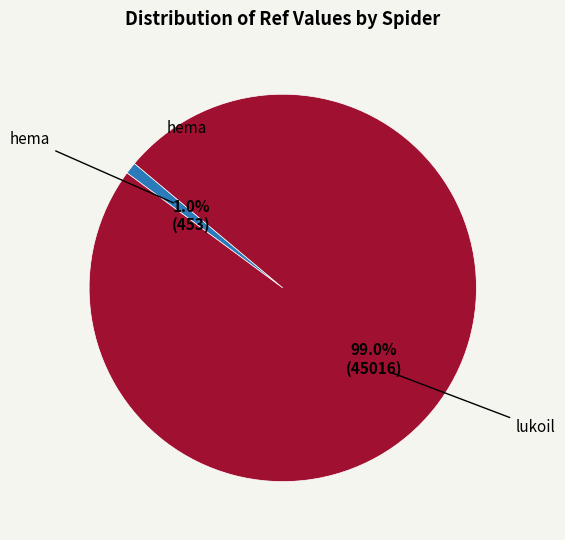

Is there a majority slice in this chart?

Yes